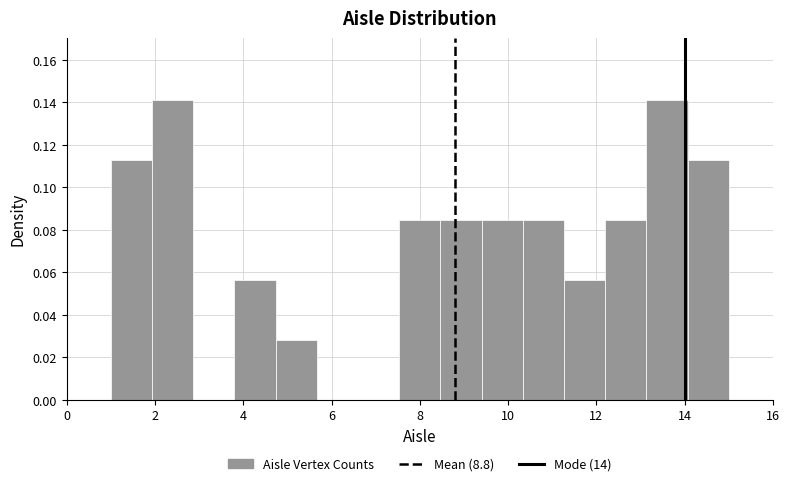

How tall is the bar that spans 10.4 to 11.2 on the x-axis? Neither the bar edges nor the heights are printed on the chart, so give them approximately, as read against the axes.

0.084